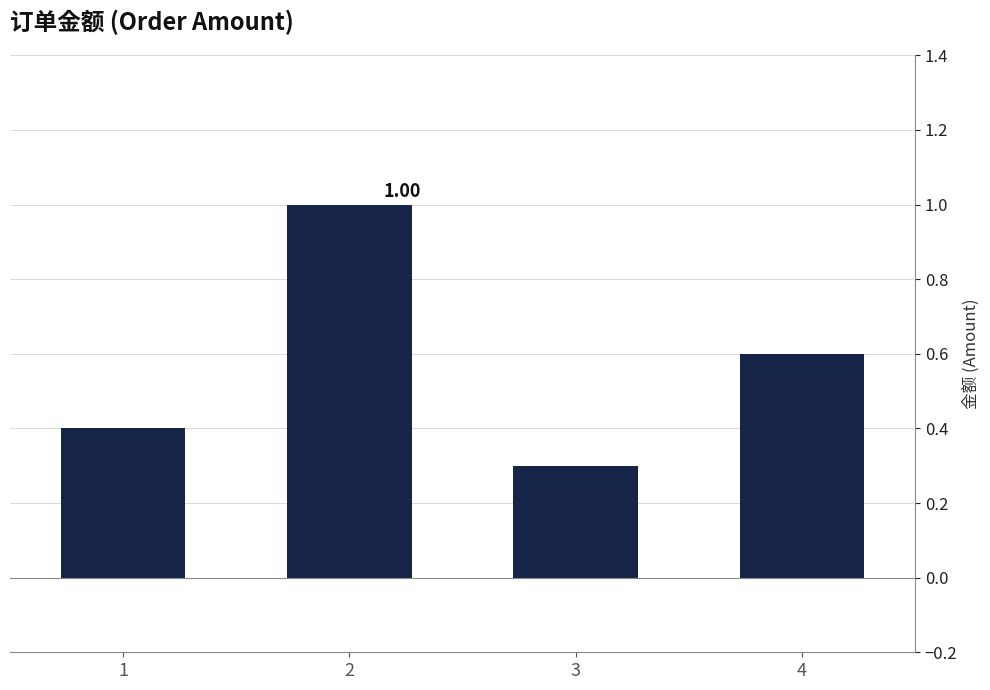

How many bars are there in total?

4